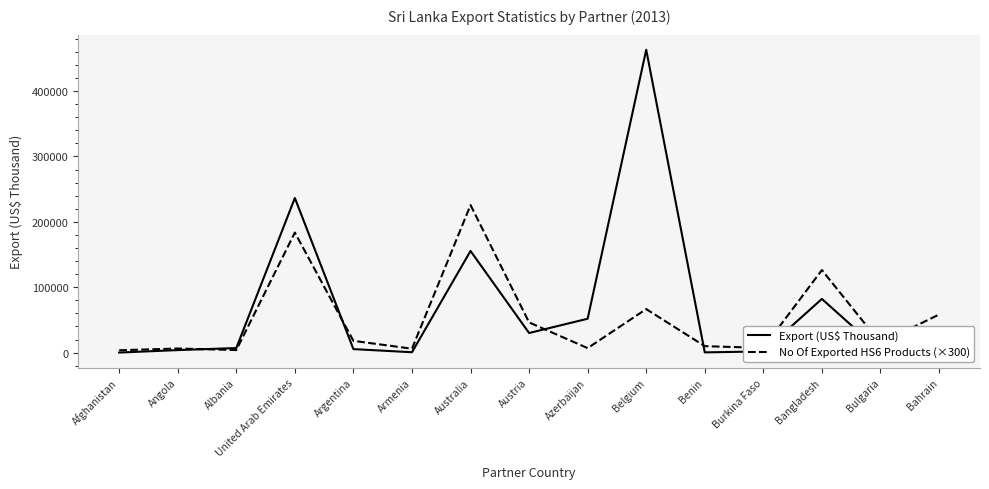

Which series has the widest spread of values?

Export (US$ Thousand)